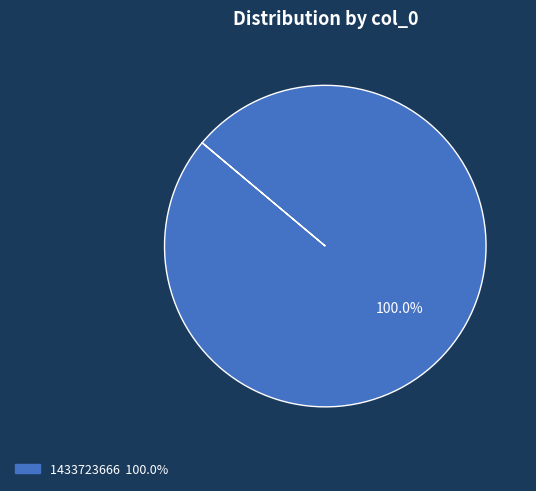

Does any single category account for the majority?

Yes